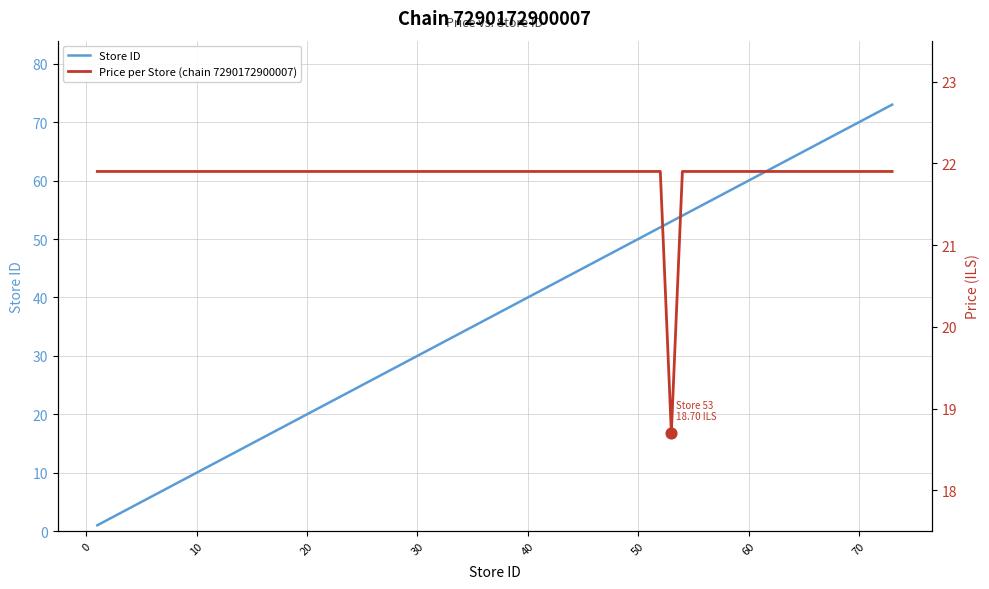

Which series reaches the minimum Y coordinate?

Store ID